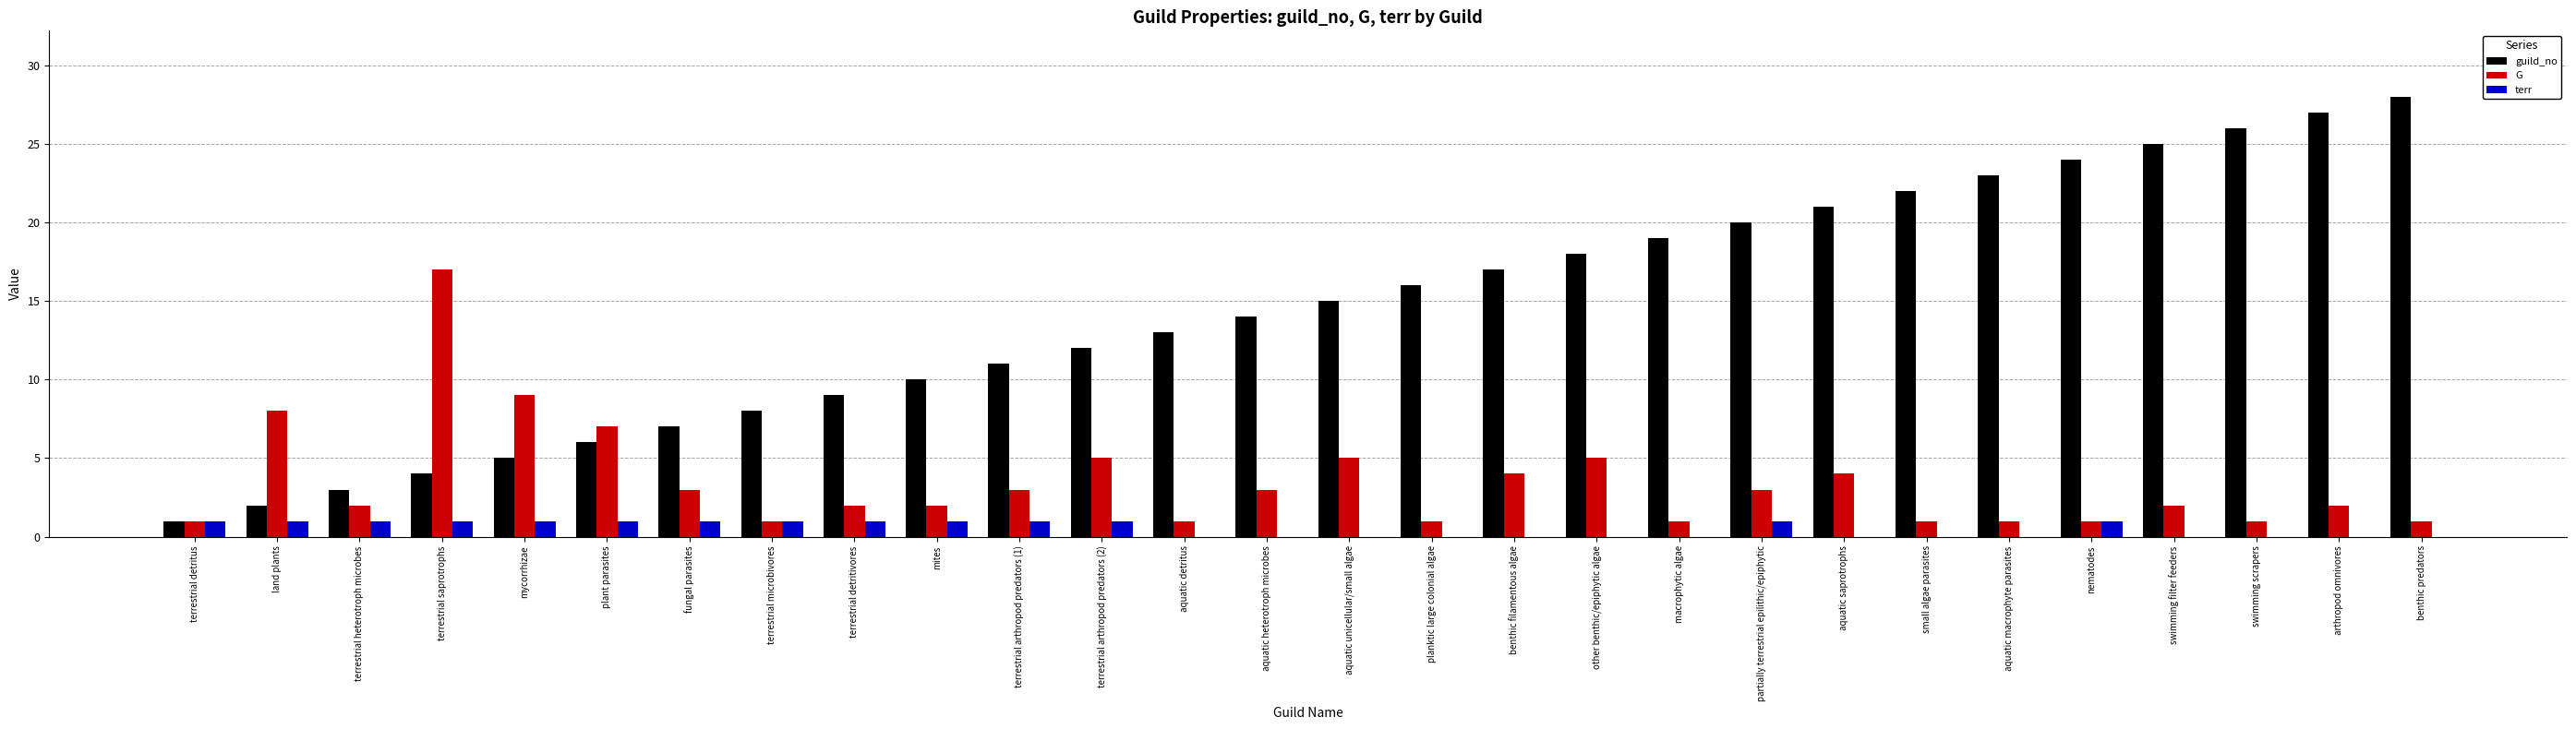

How many series are shown in this chart?

3